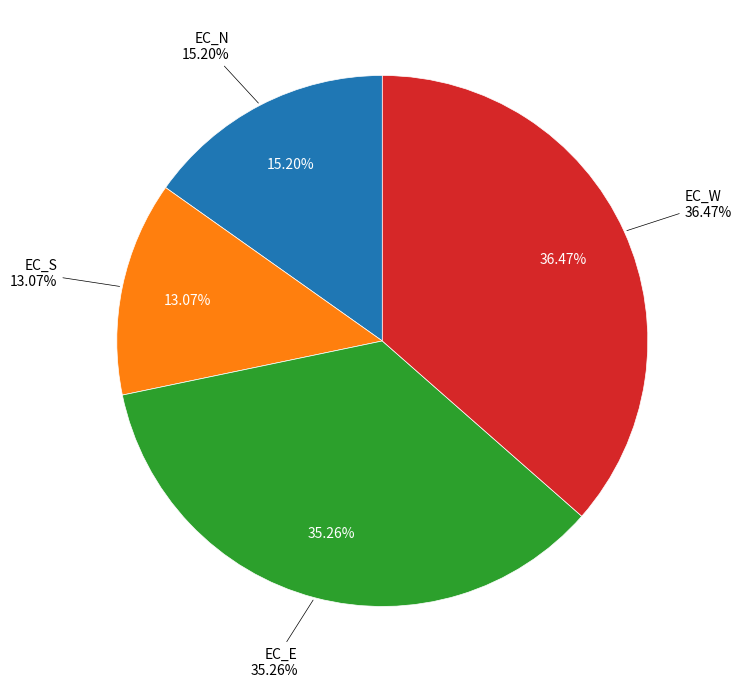

Is there any slice that represents more than half of the pie?

No